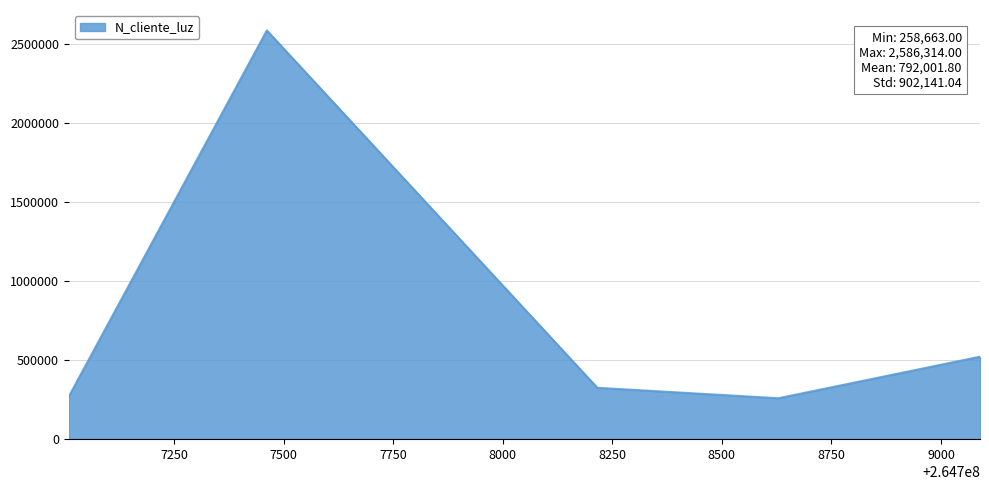

How many interior local valleys (lower than both neighbors) does the data have?

1